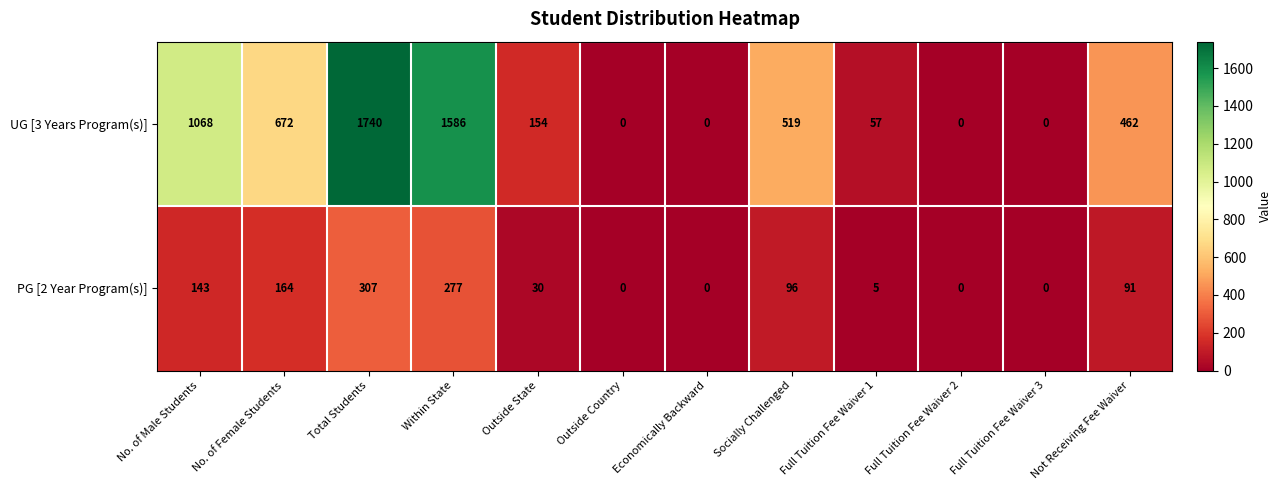

How many data points does each series have?

12